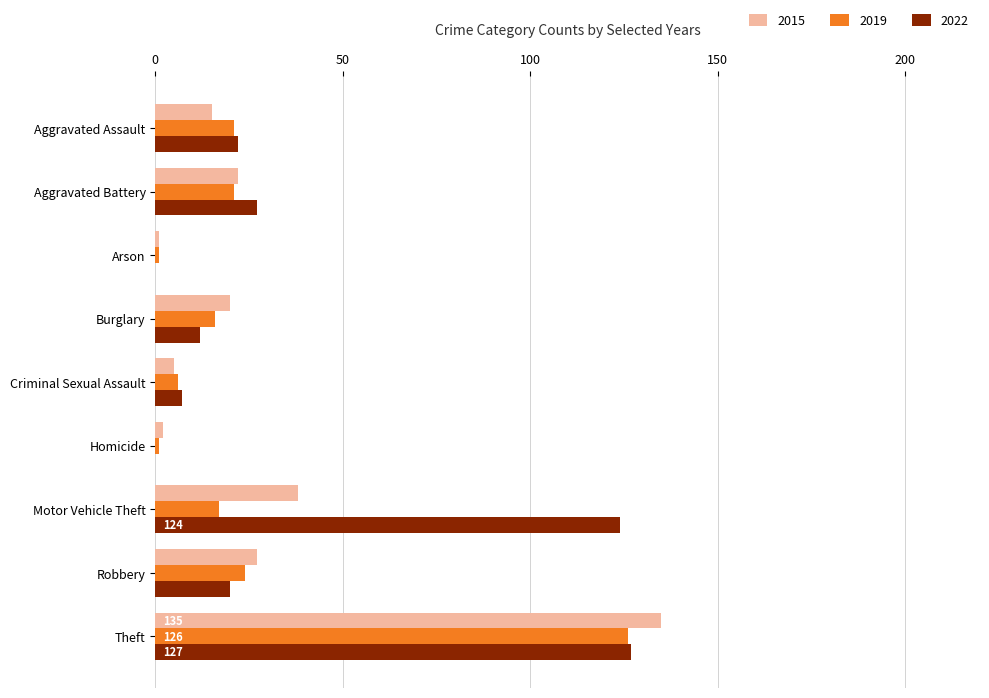

What is the sum of all 2022 values?

339